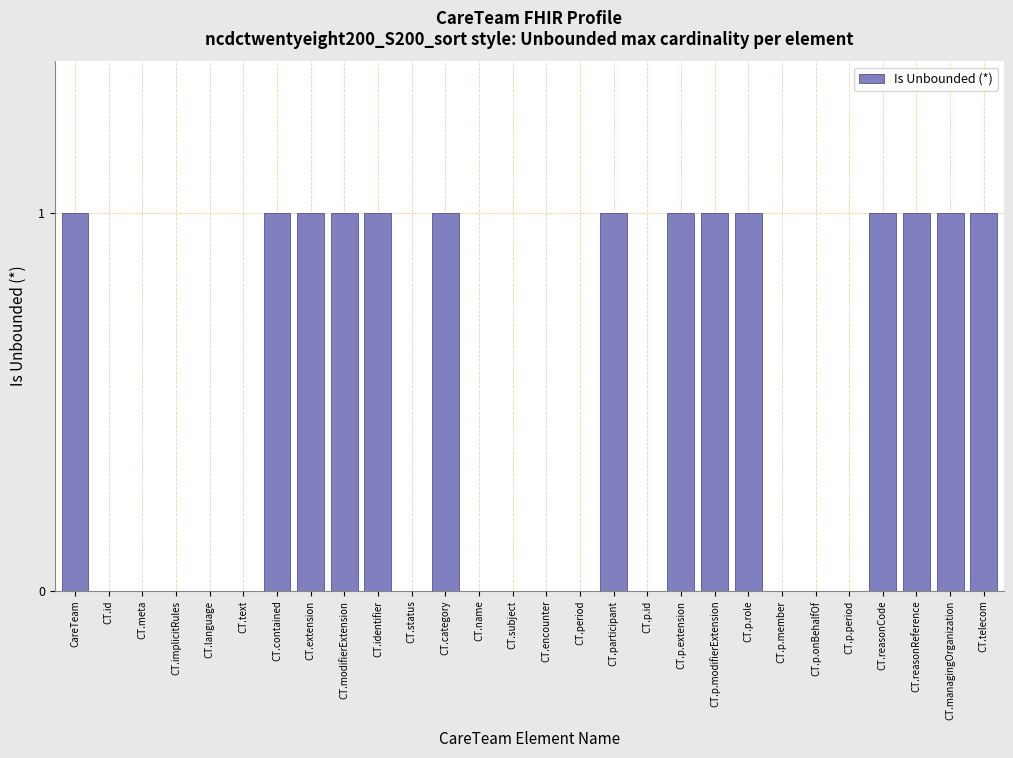

Reading left to right, what are all the values shown in this chart?

CareTeam=1	CT.id=0	CT.meta=0	CT.implicitRules=0	CT.language=0	CT.text=0	CT.contained=1	CT.extension=1	CT.modifierExtension=1	CT.identifier=1	CT.status=0	CT.category=1	CT.name=0	CT.subject=0	CT.encounter=0	CT.period=0	CT.participant=1	CT.p.id=0	CT.p.extension=1	CT.p.modifierExtension=1	CT.p.role=1	CT.p.member=0	CT.p.onBehalfOf=0	CT.p.period=0	CT.reasonCode=1	CT.reasonReference=1	CT.managingOrganization=1	CT.telecom=1